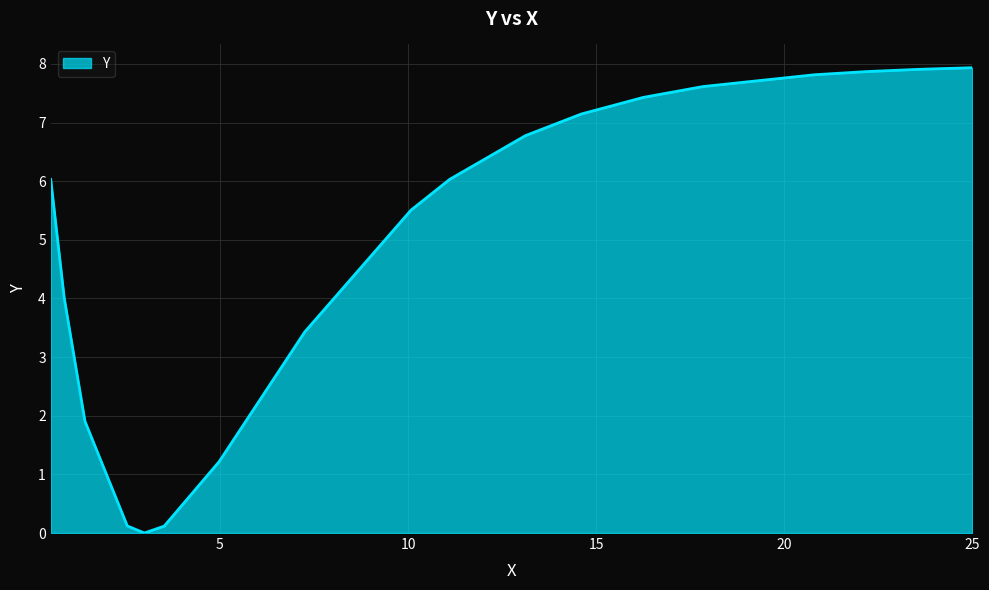

What is the difference between the maximum and minimum values?

7.9